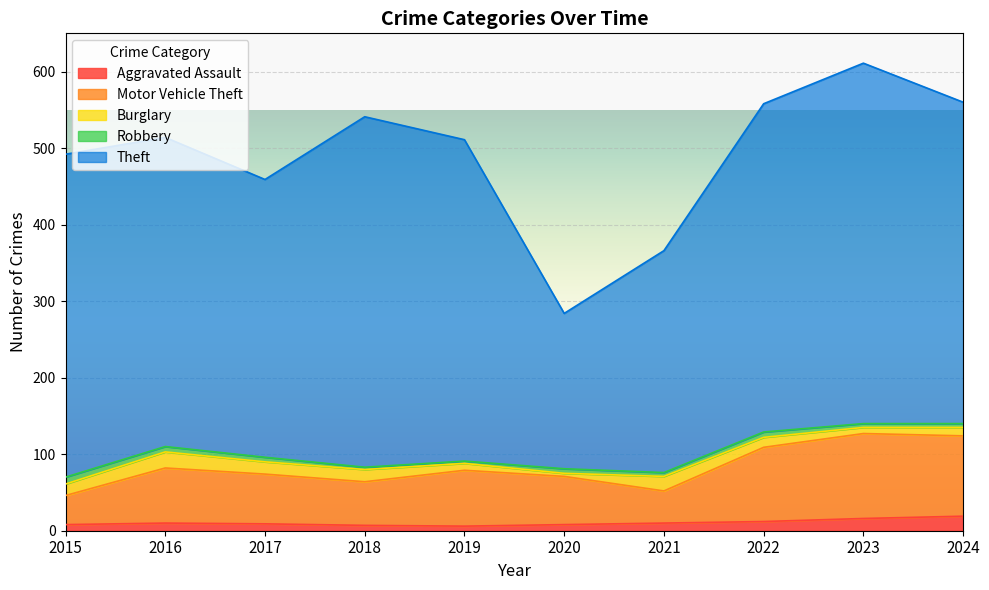

Is the value of Robbery at 2015 greater than the value of Aggravated Assault at 2021?

No